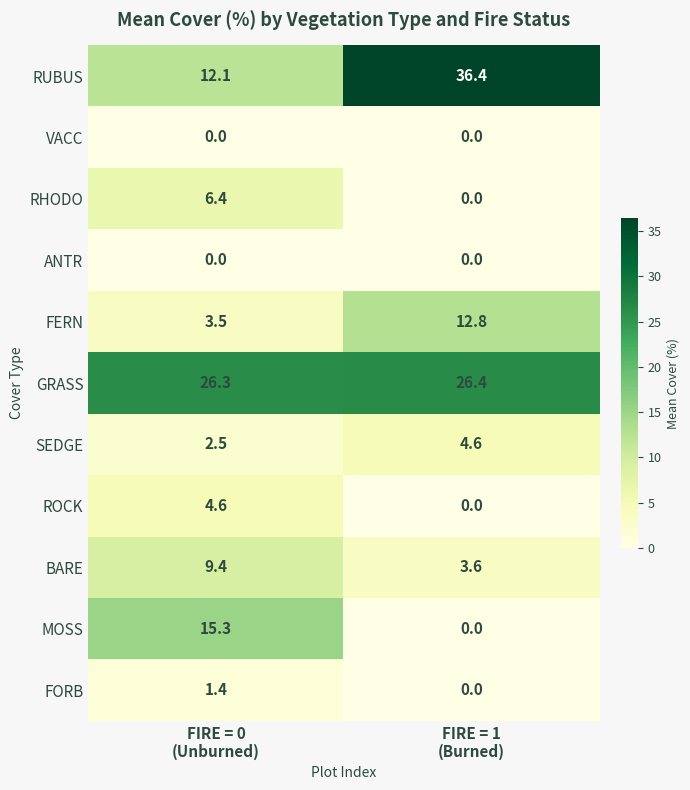

Which series has the largest total across all categories?

GRASS